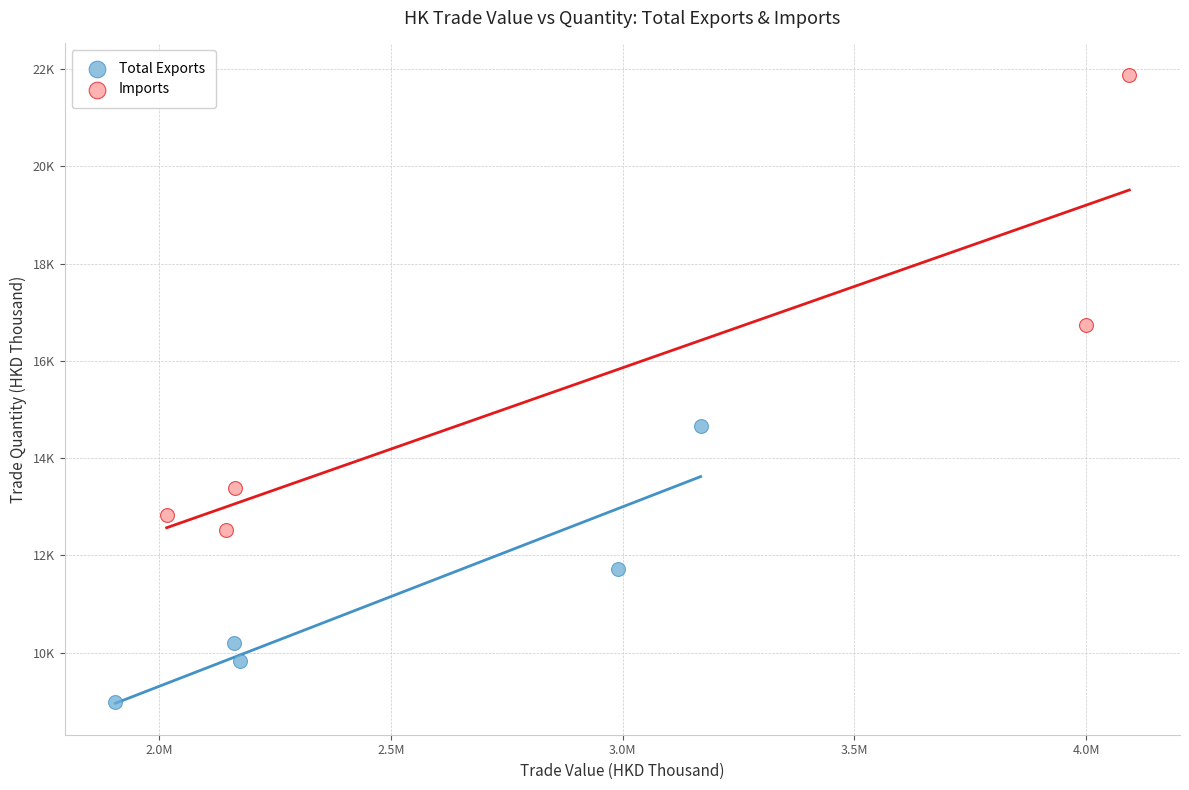

What are all the series names shown in the legend?

Total Exports, Imports